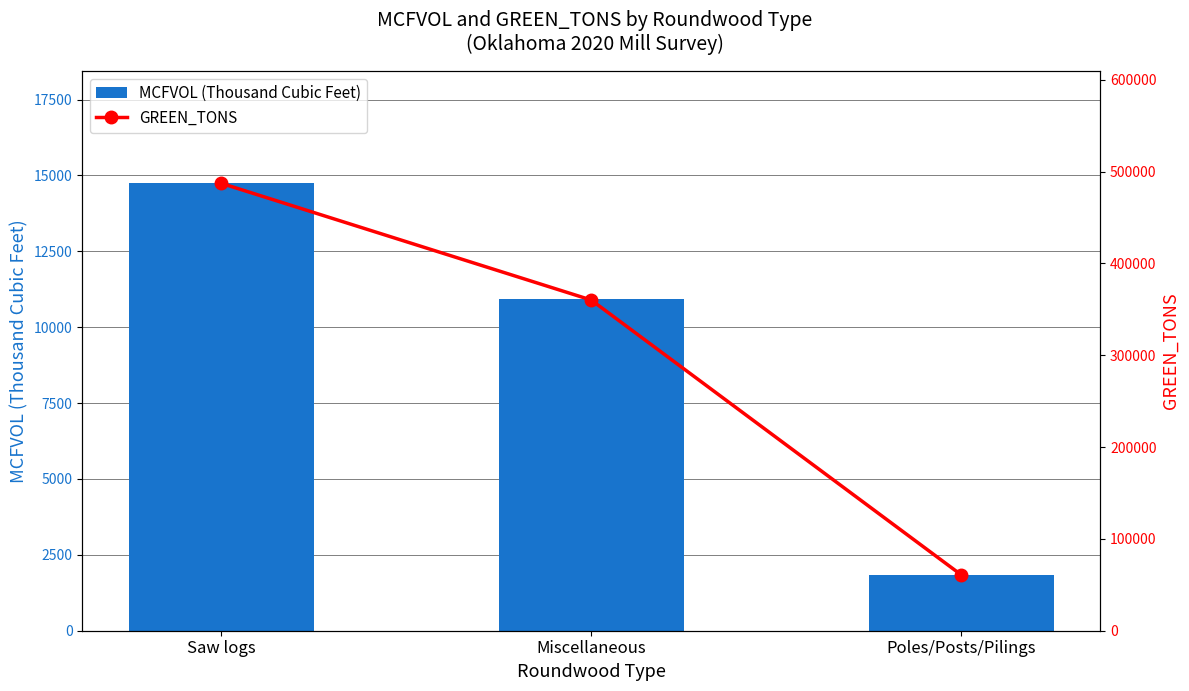

What is the total value across all series at Poles/Posts/Pilings?

62506.0